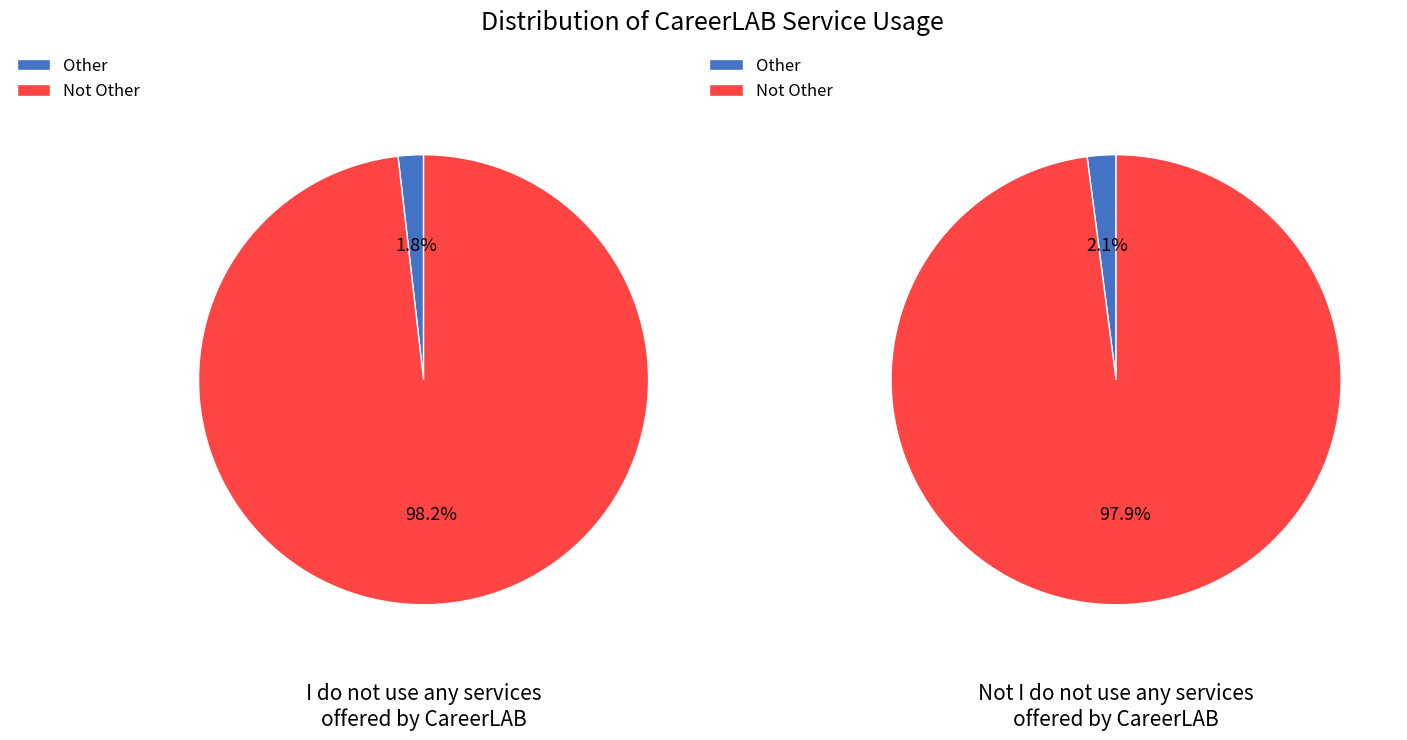

Between Other and Not Other, which is larger?

Not Other